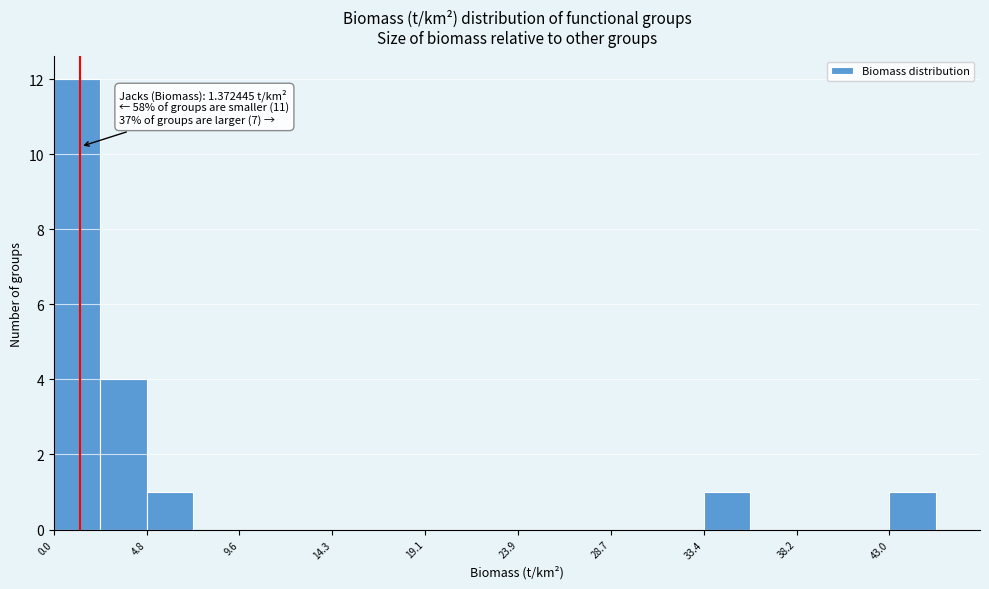

Over which range of the x-axis is the bar tallest?

0.0 to 2.5